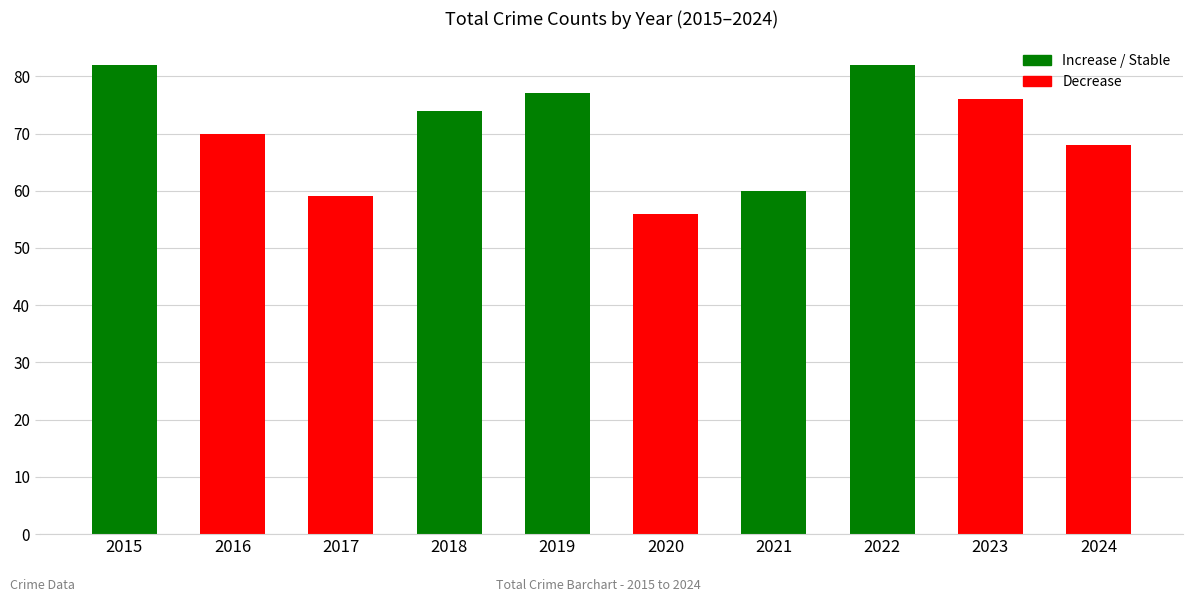

Between 2022 and 2024, which is larger?

2022